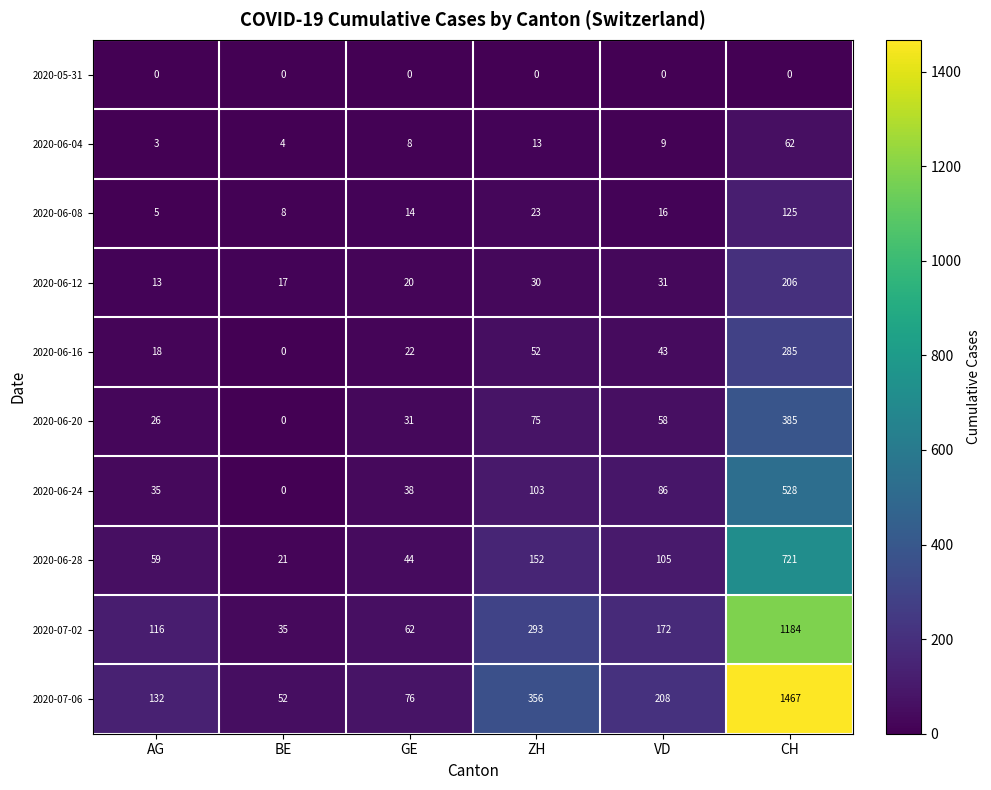

How many data points in 2020-06-28 are less than 105?

3